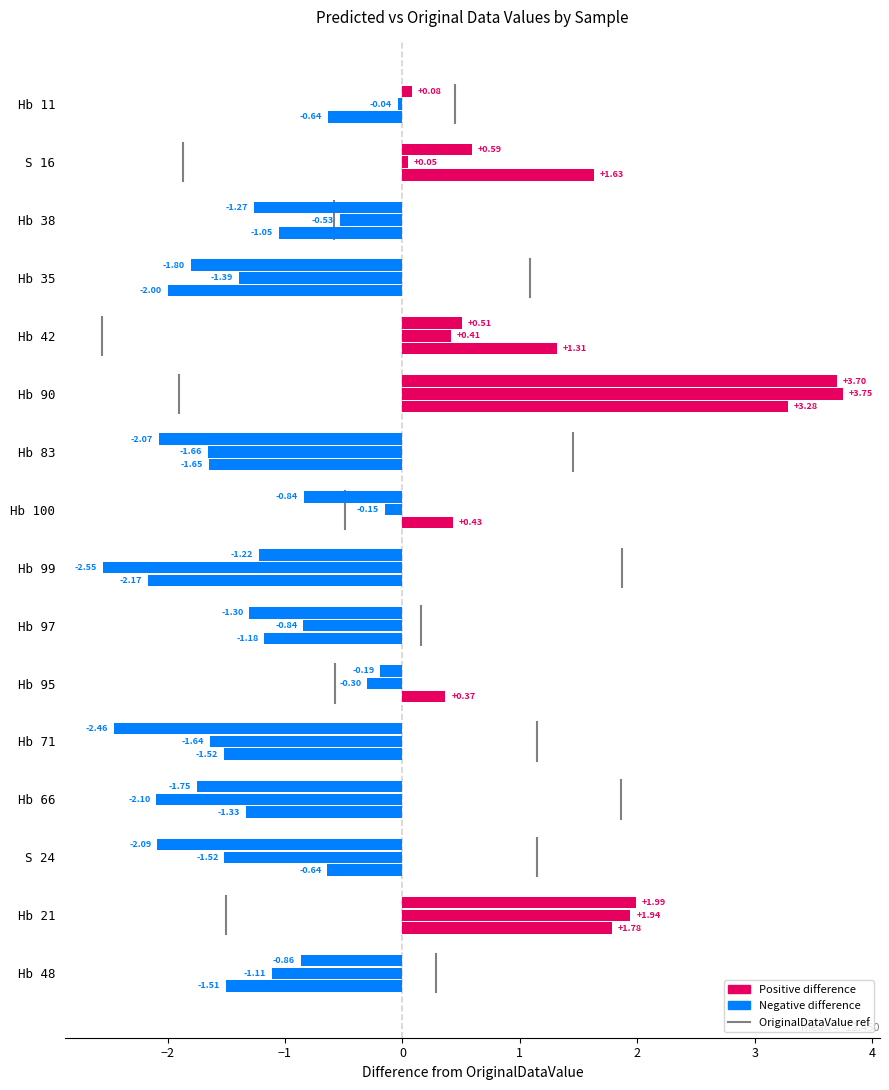

What is the value of the 2nd bar from the left?

0.3